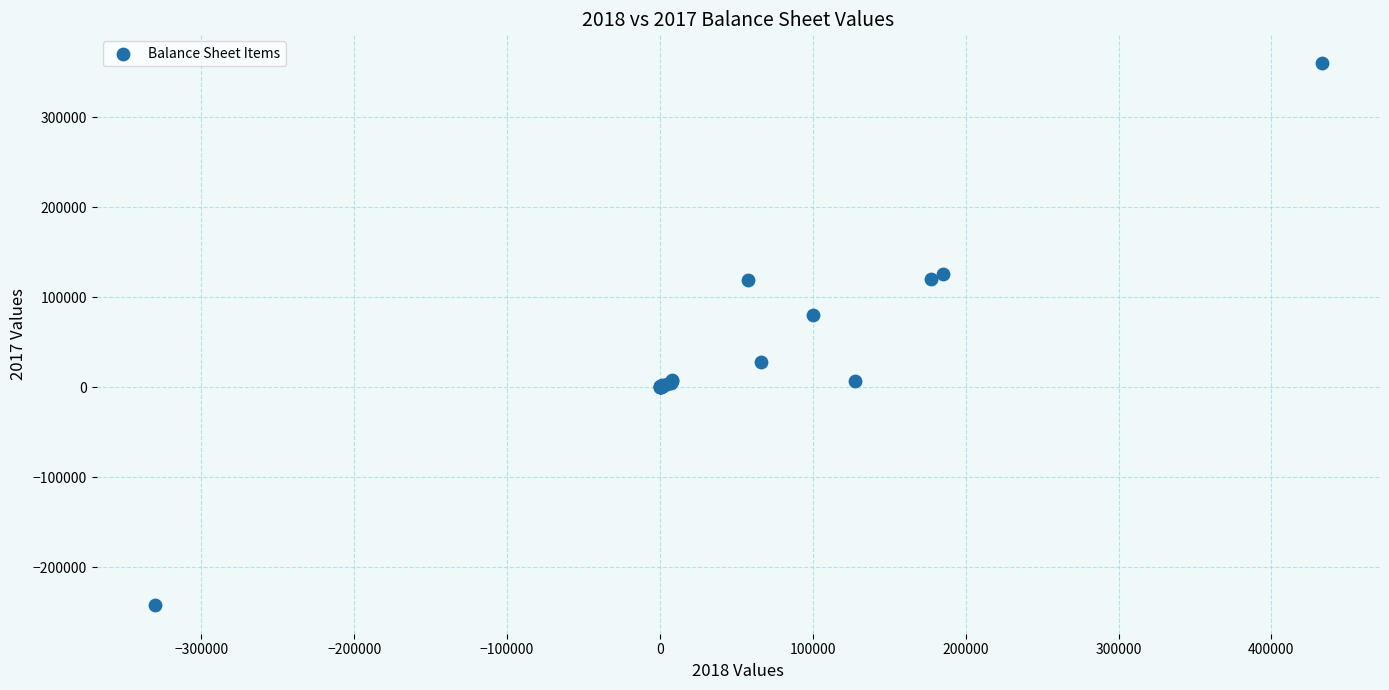

What Y value in the scatter plot is closest to 59324?

80648